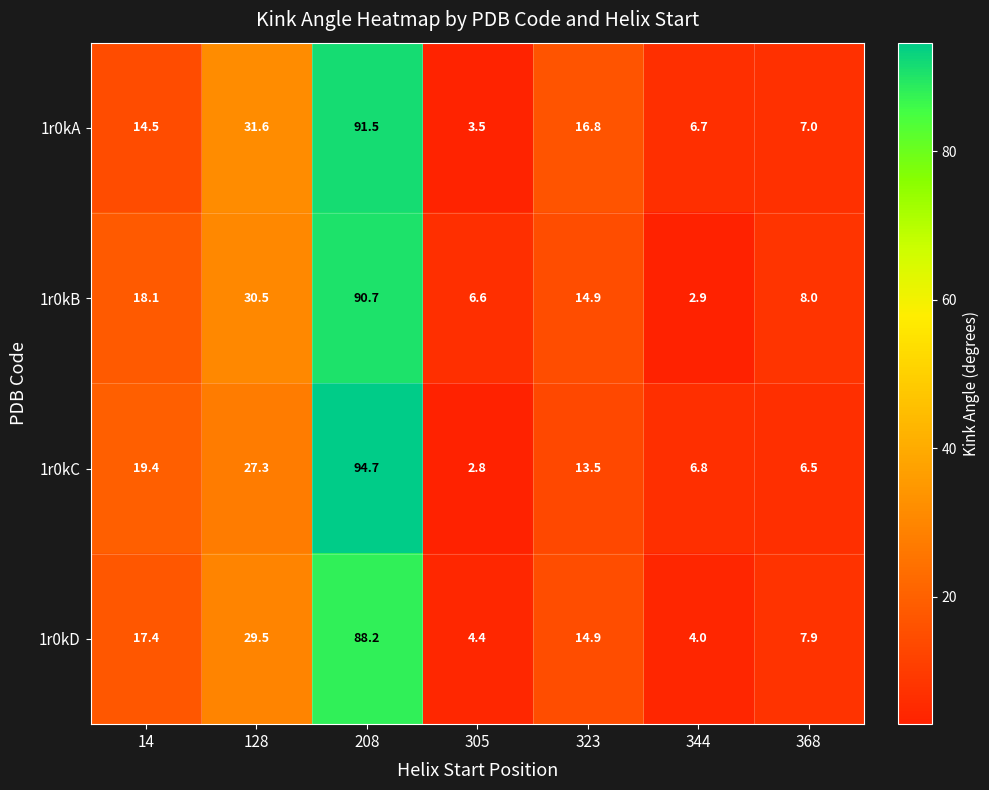

Reading left to right, extract all data points from this chart.

1r0kA: 14.5	31.6	91.5	3.5	16.8	6.7	7.0
1r0kB: 18.1	30.5	90.7	6.6	14.9	2.9	8.0
1r0kC: 19.4	27.3	94.7	2.8	13.5	6.8	6.5
1r0kD: 17.4	29.5	88.2	4.4	14.9	4.0	7.9